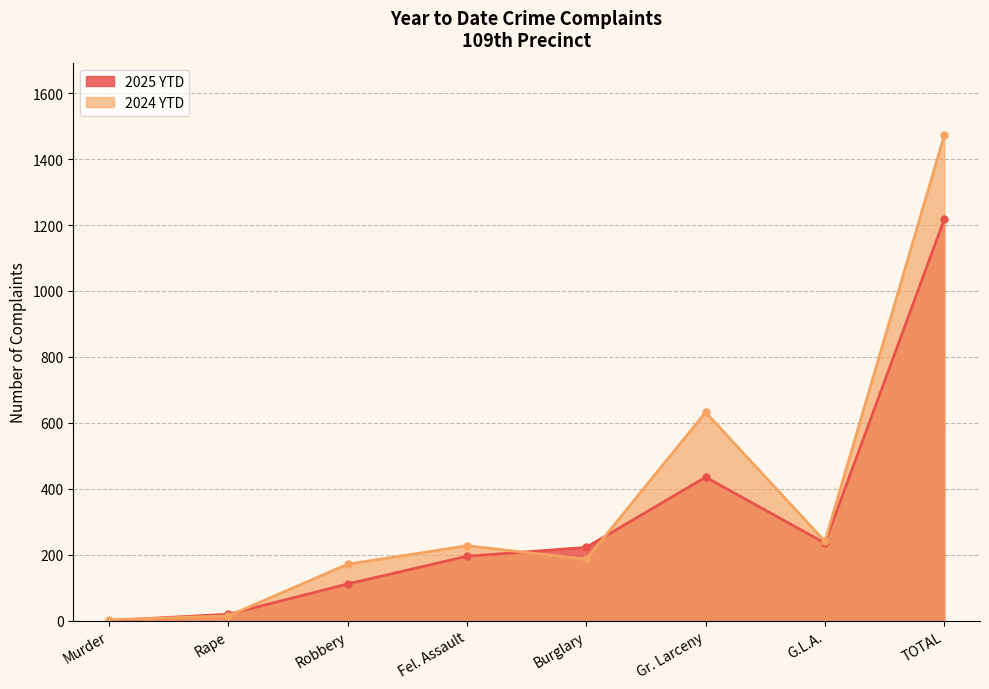

What is the difference between the maximum and second lowest values in the 2024 YTD series?

1458